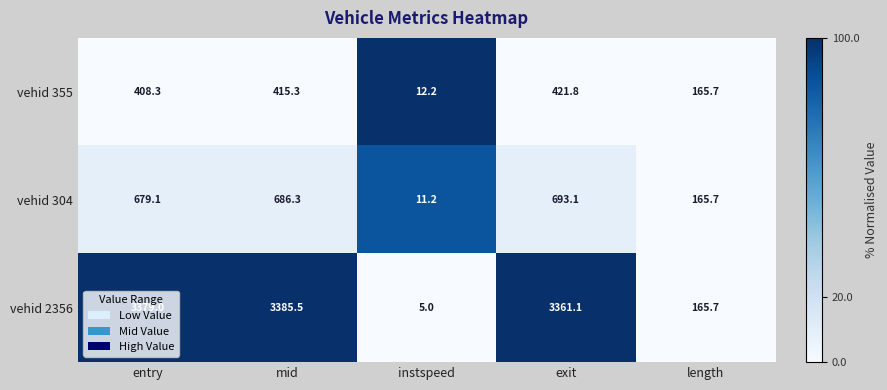

Read the vehid 304 value at mid.

686.3